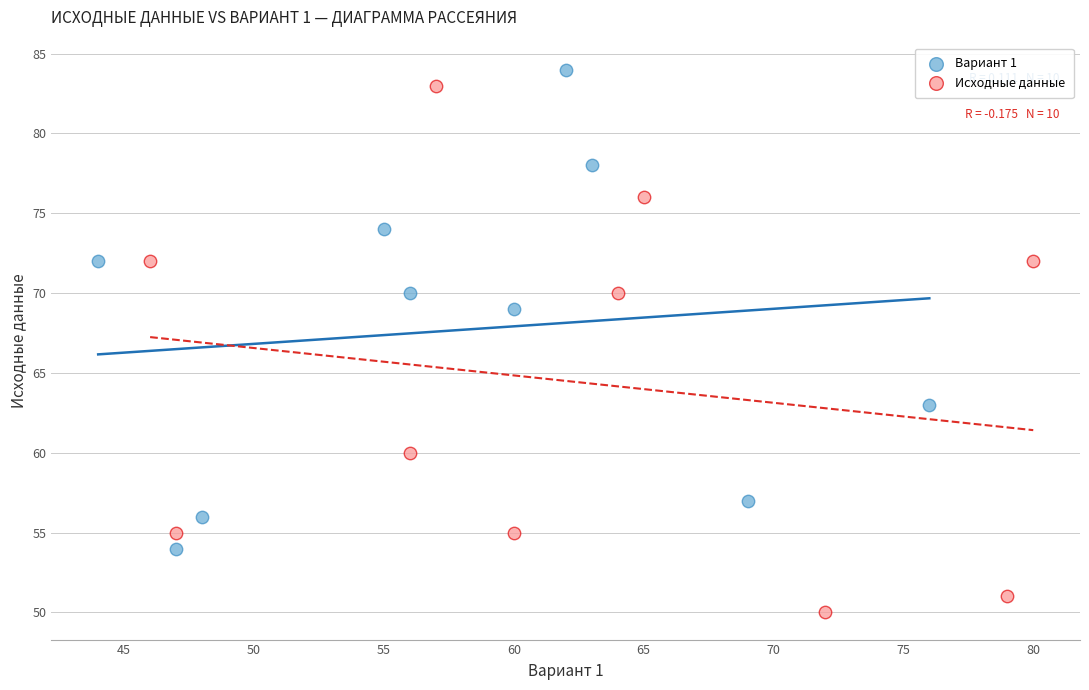

What are all the series names shown in the legend?

Вариант 1, Исходные данные